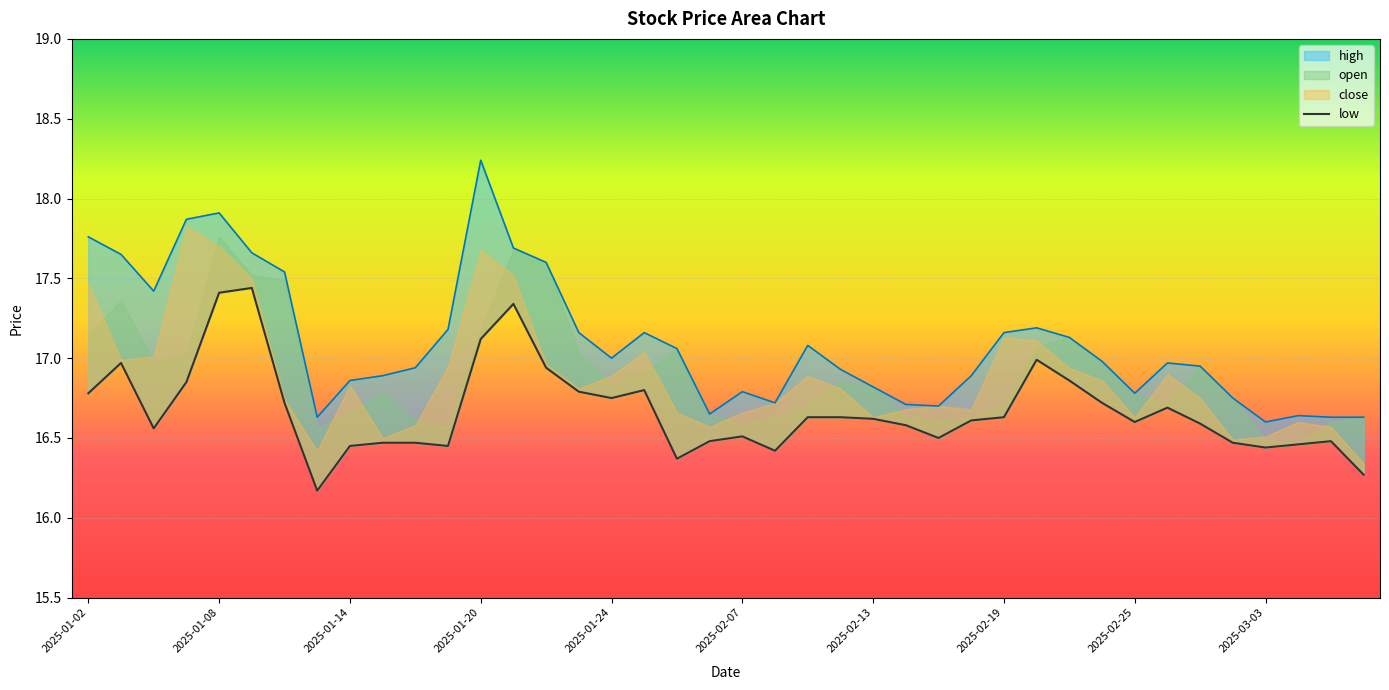

True or false: low has more than 1 interior local peaks.

True